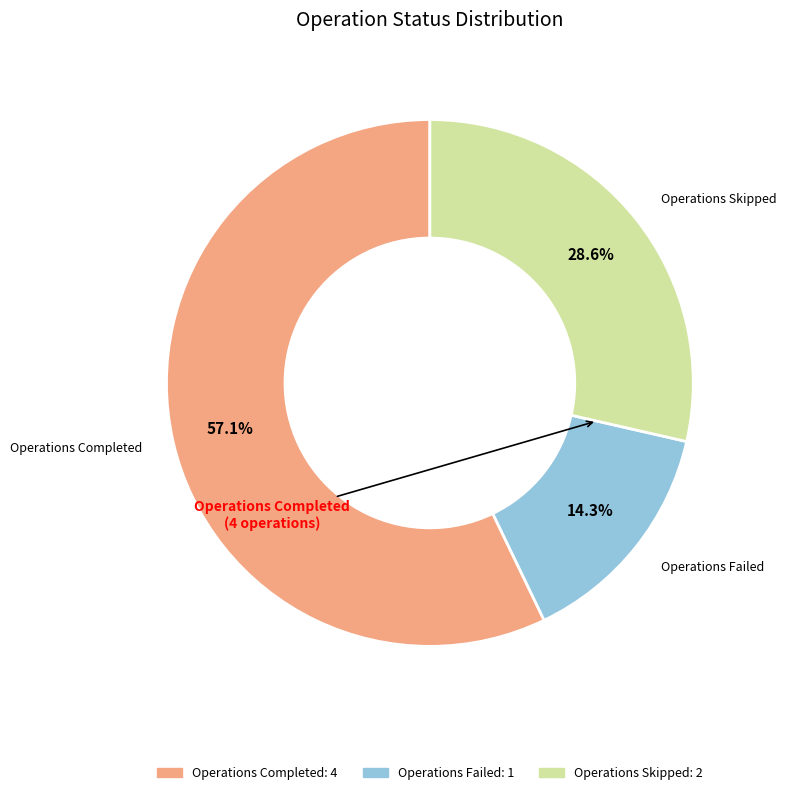

How many slices are in this pie chart?

3